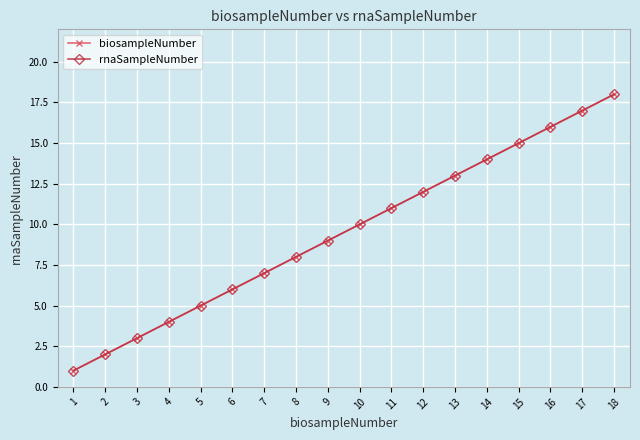

At which label is biosampleNumber closest to 9?

9